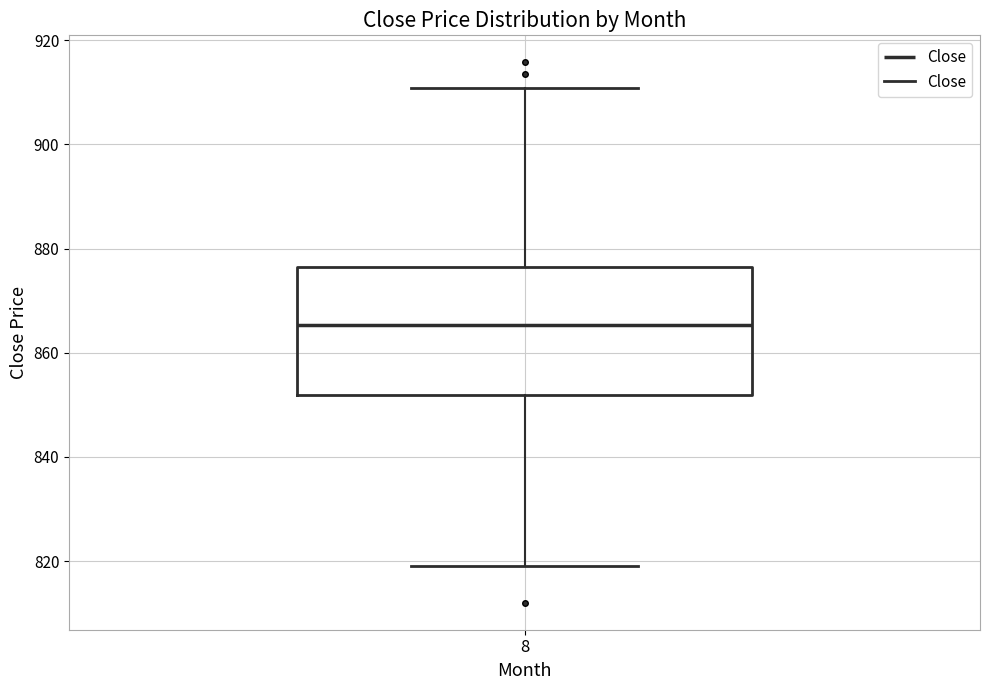

Where is the lower edge of the box at x = 8 on the y-axis? The values are not printed on the chart, so give them approximately, as read against the axis.

852